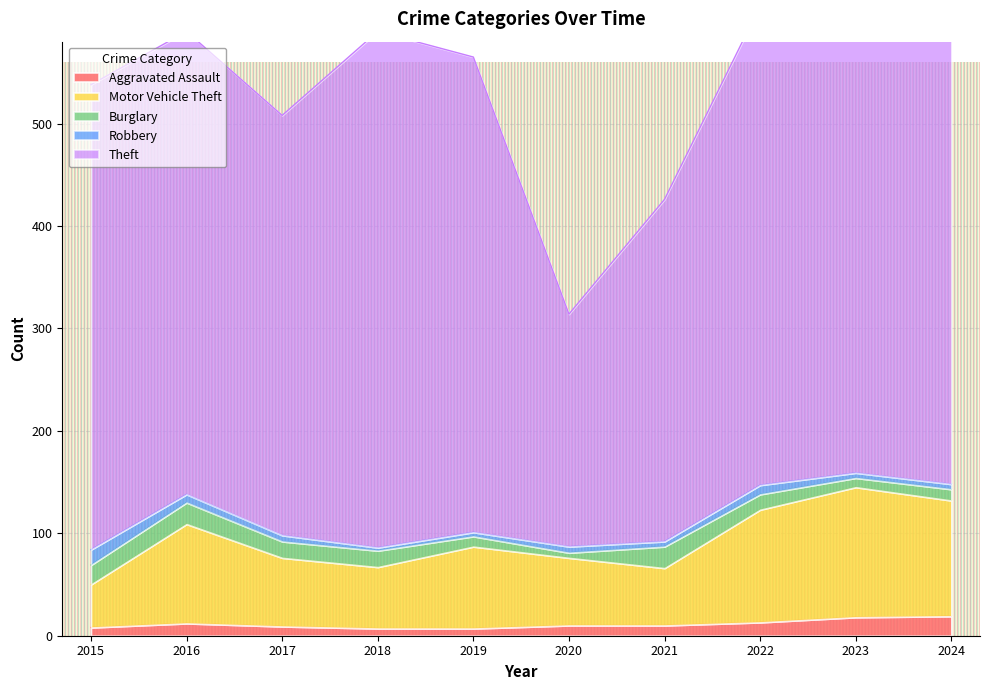

True or false: Motor Vehicle Theft and Theft intersect in this chart.

False